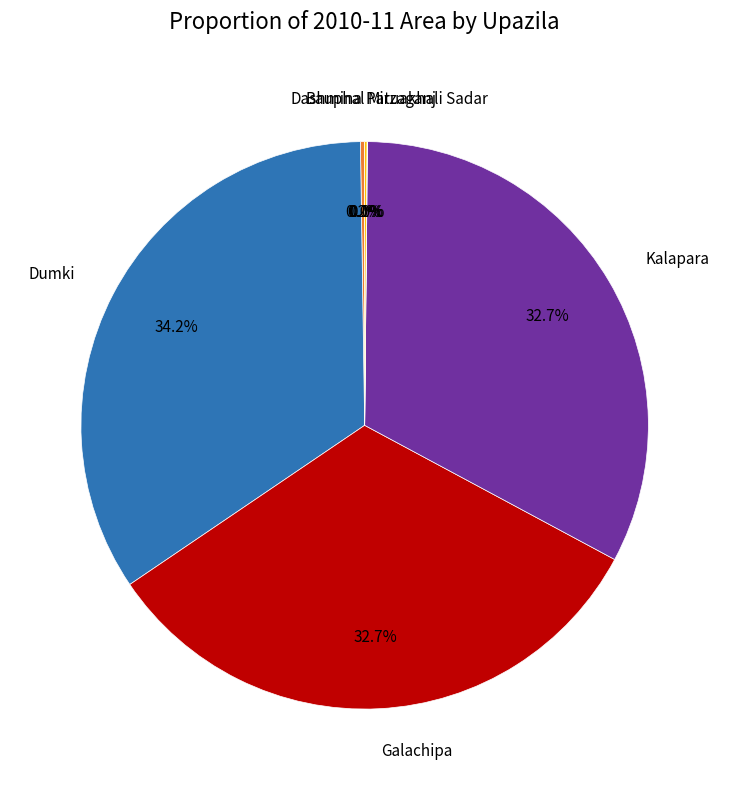

Is there a majority slice in this chart?

No